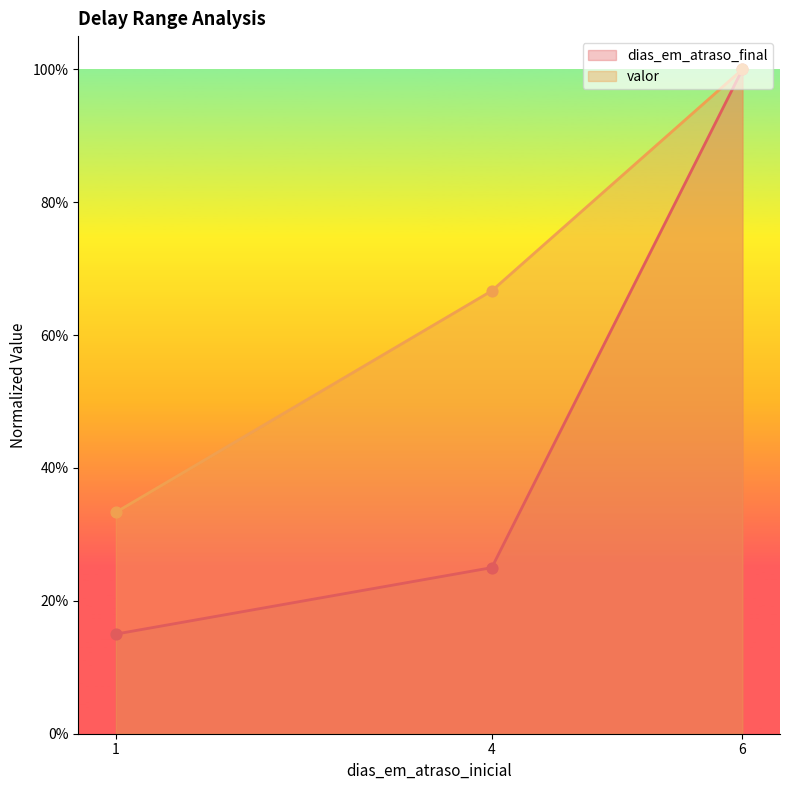

At how many categories does at least one series exceed 0?

3